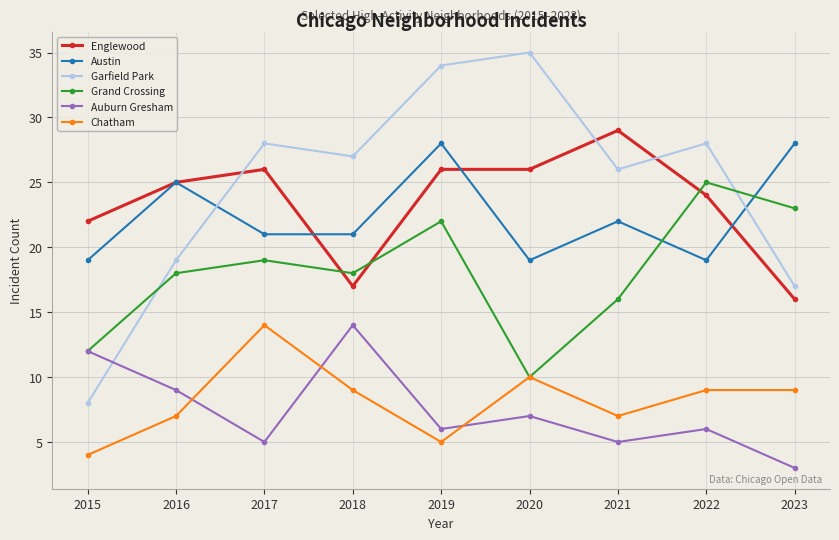

What value does the Austin series have at 2019?

28